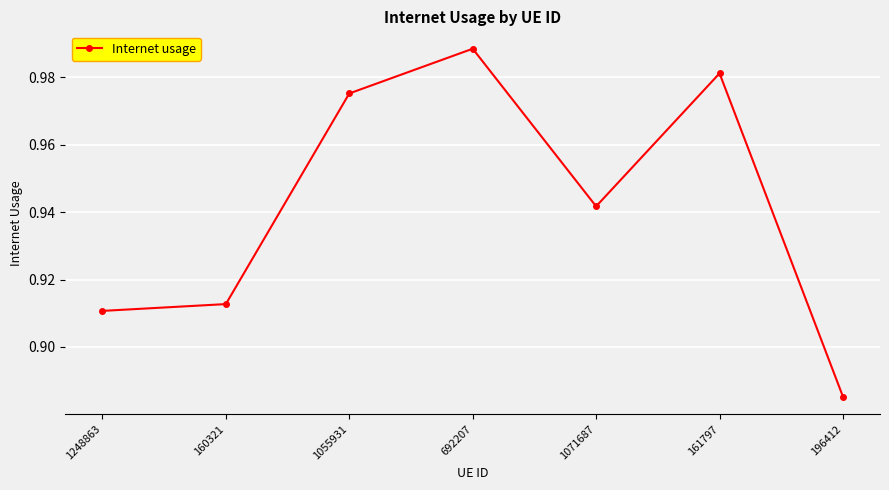

The value at 1071687 is 1.6. True or false?

False